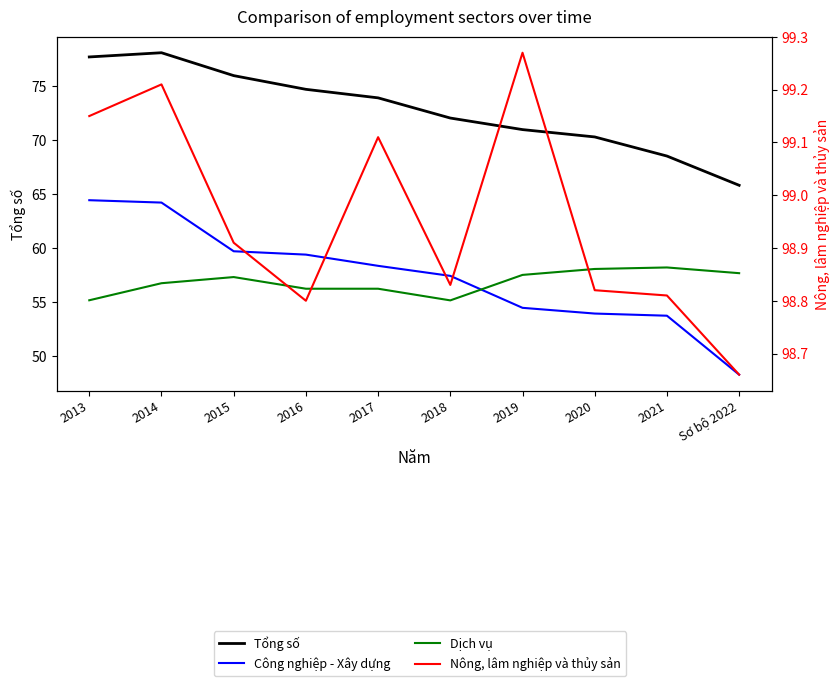

Where does the Công nghiệp - Xây dựng series first go above 58?

2013